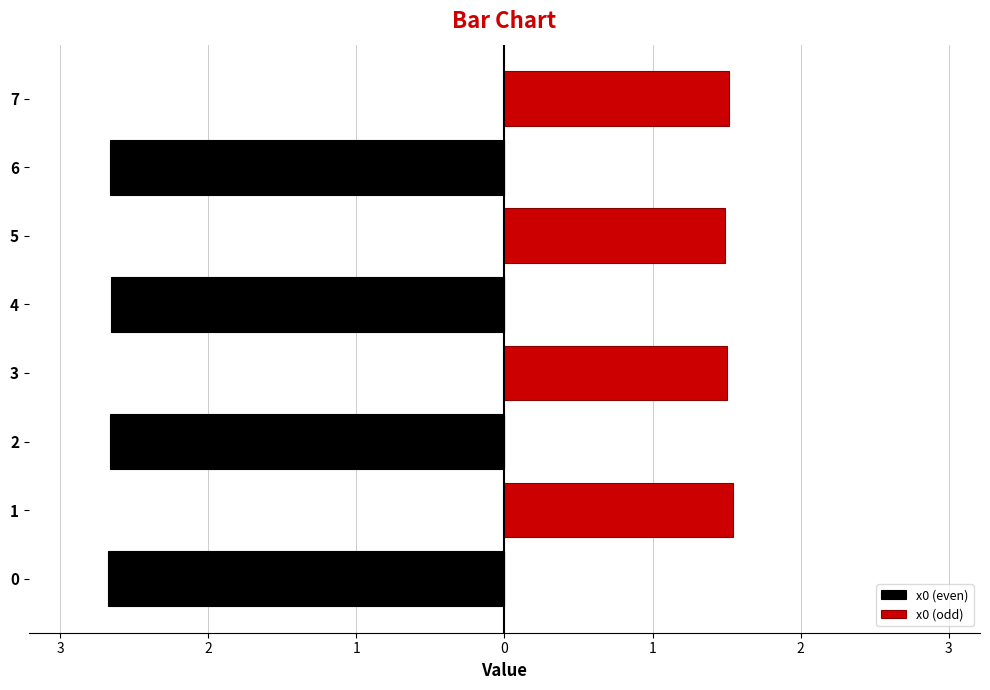

What is the sum of all x0 (even) values?

-10.7